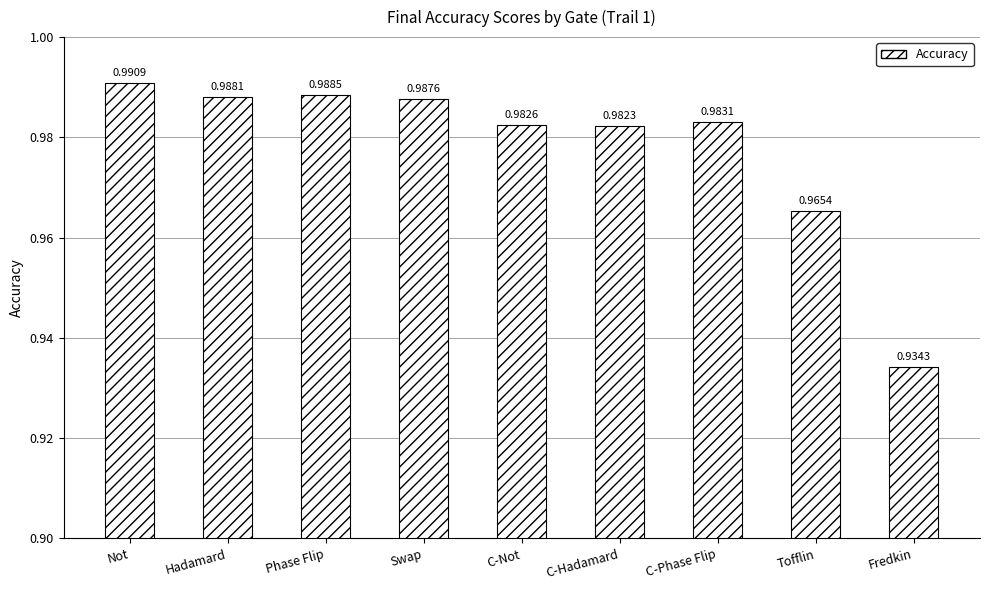

How many bars are there in total?

9